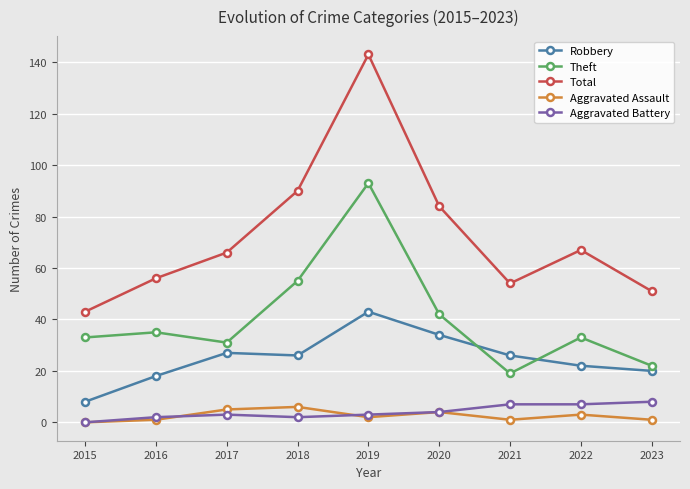

True or false: Total and Aggravated Battery cross at least once.

False